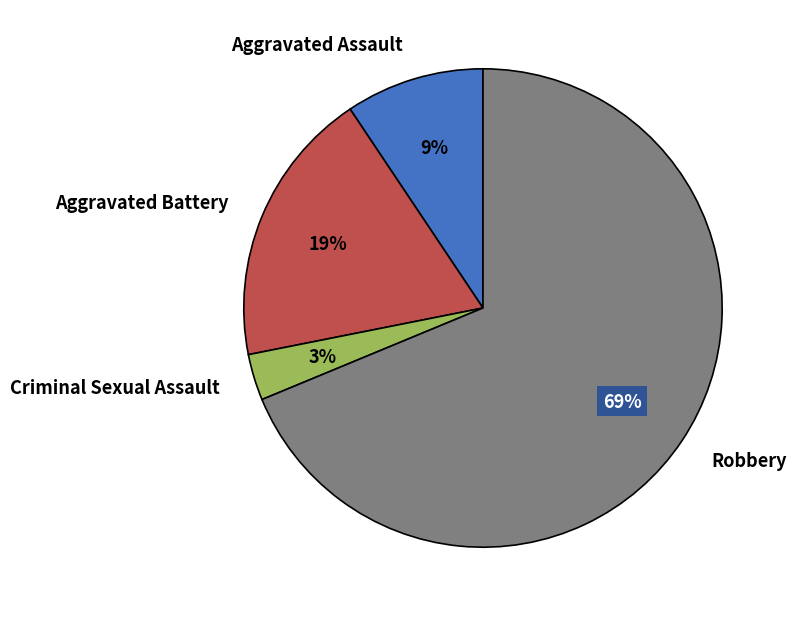

Which has a higher value, Aggravated Battery or Criminal Sexual Assault?

Aggravated Battery